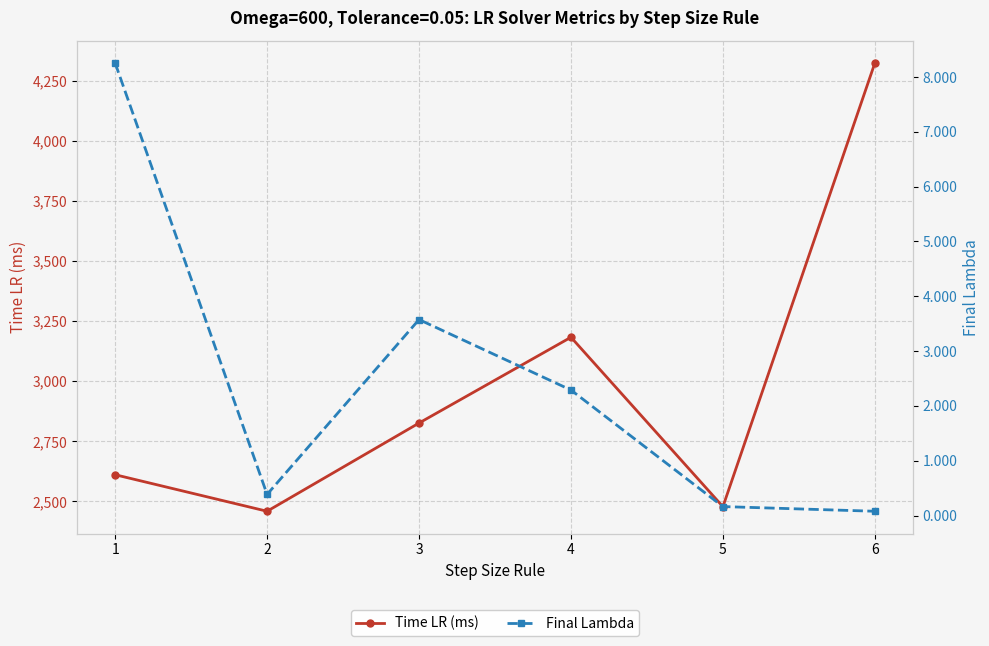

True or false: Final Lambda and Time LR (ms) cross at least once.

False